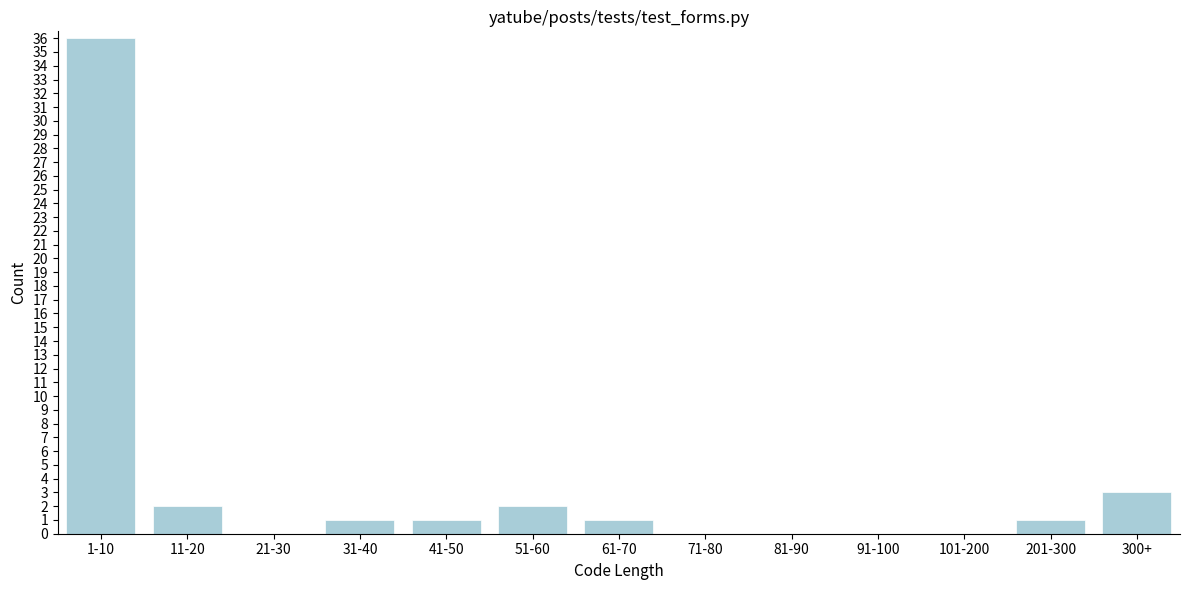

Reading left to right, transcribe all the data shown in this chart.

1-10=36	11-20=2	21-30=0	31-40=1	41-50=1	51-60=2	61-70=1	71-80=0	81-90=0	91-100=0	101-200=0	201-300=1	300+=3